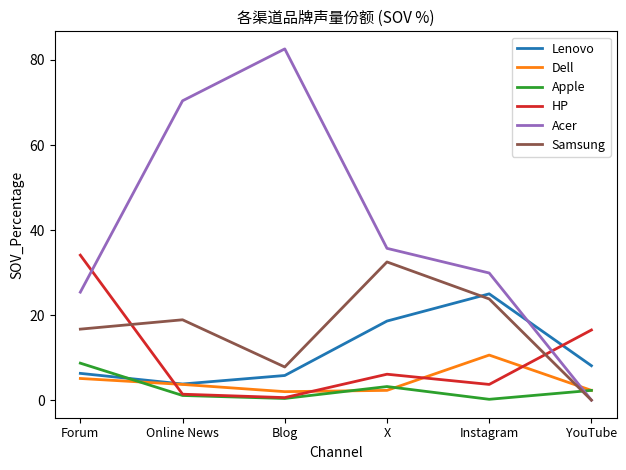

At which category does Apple reach its first local peak?

X